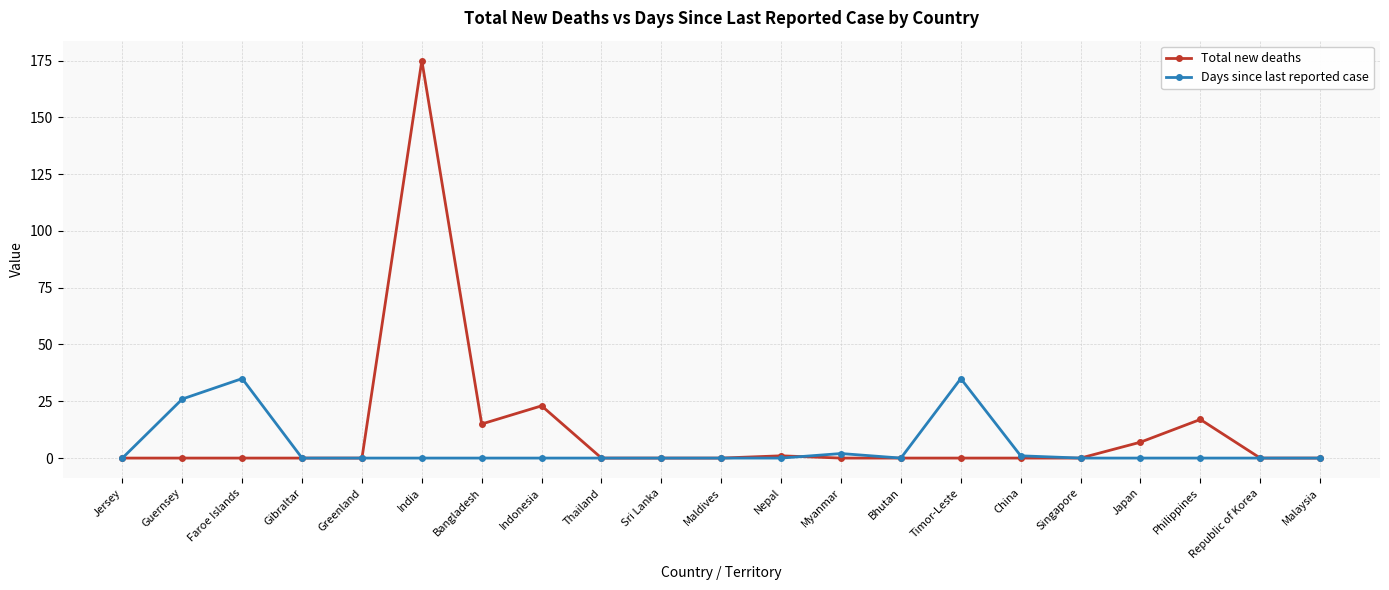

At which category is the sum across all series the highest?

India